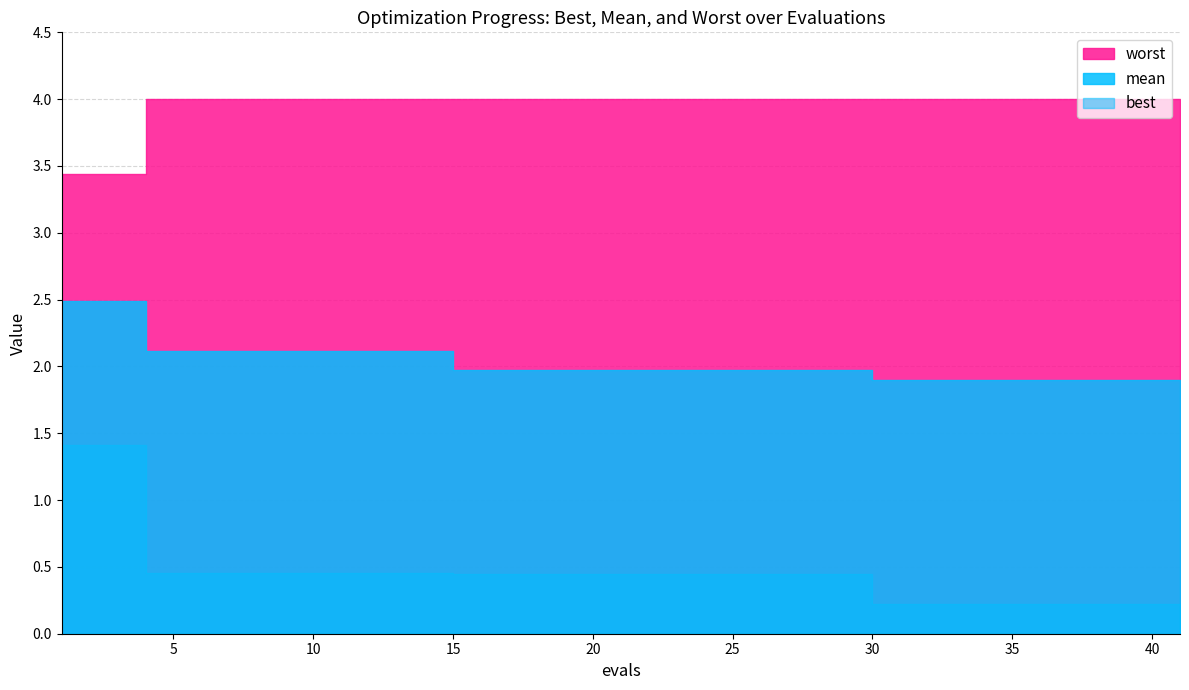

What is the sum of all worst values?

59.4